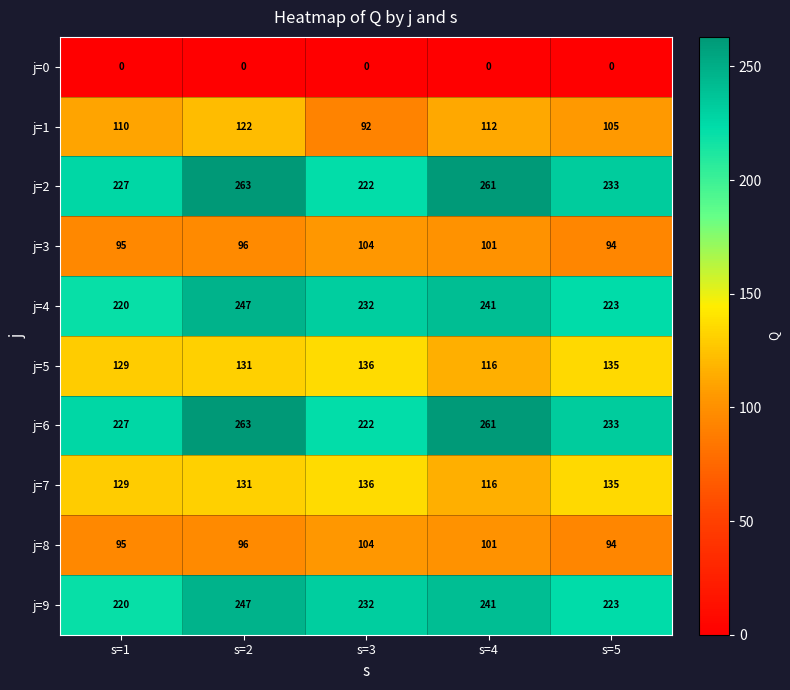

What is the difference between the maximum and minimum values in the j=6 series?

41